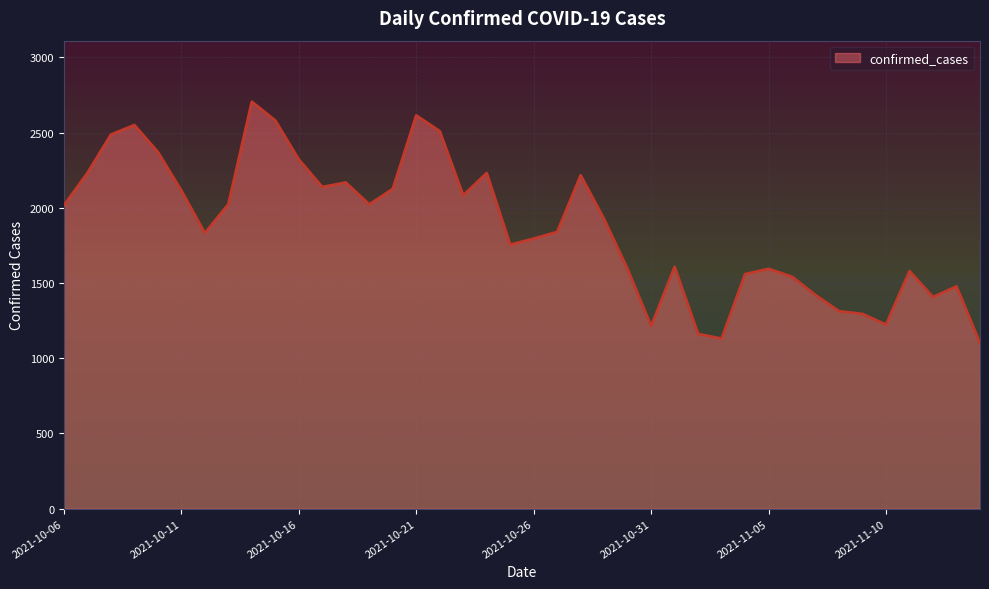

What is the greatest value displayed?

2706